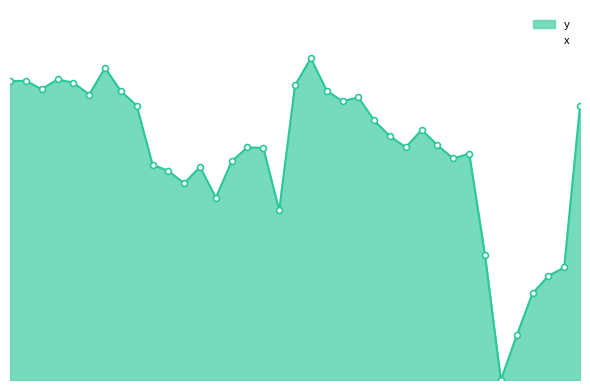

Approximately how many times larger is the value at 14 compared to 1?

0.7